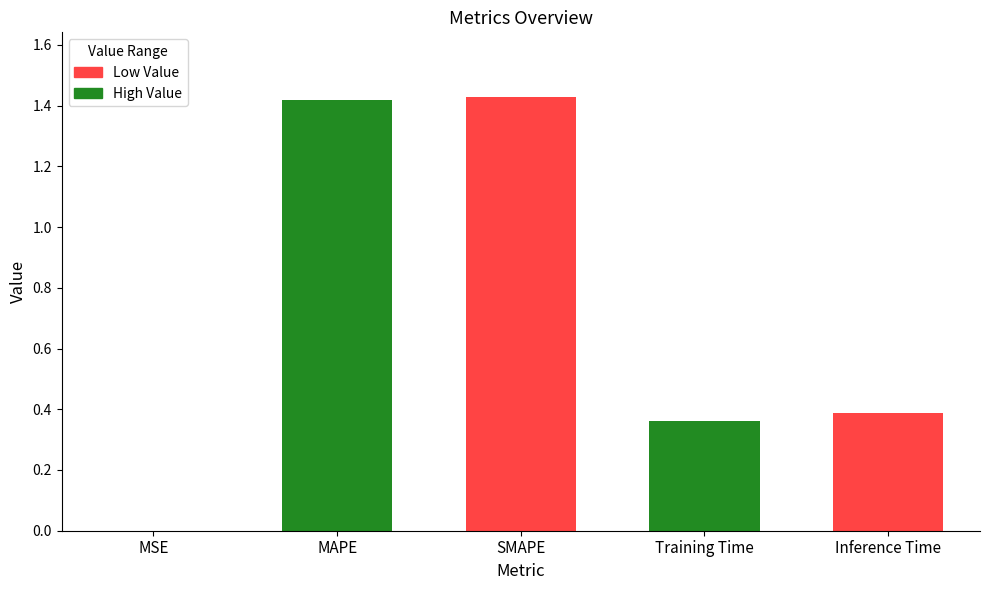

True or false: the data shows 0.6 at Inference Time.

False